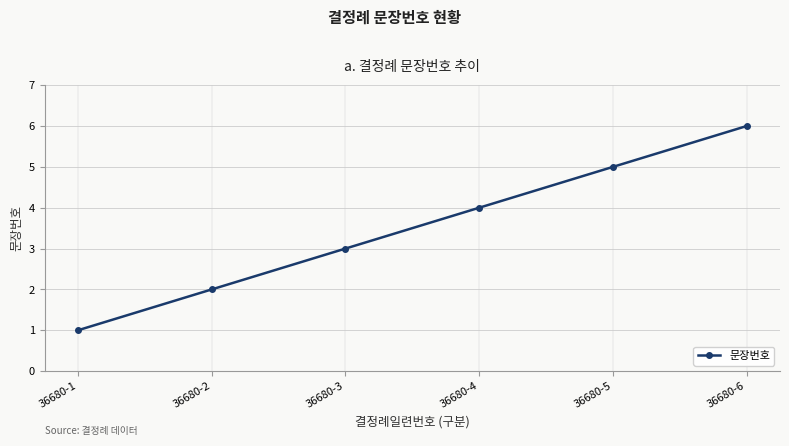

True or false: the data shows 3 at 36680-3.

True